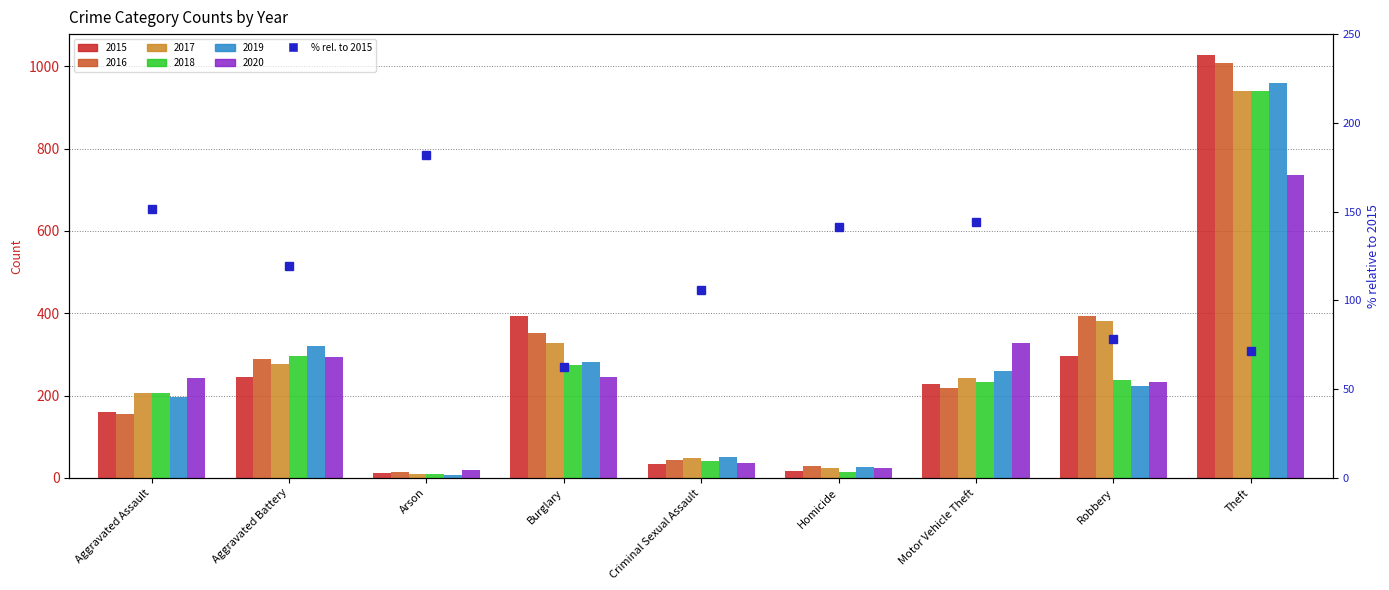

How many data points are less than 119?

4